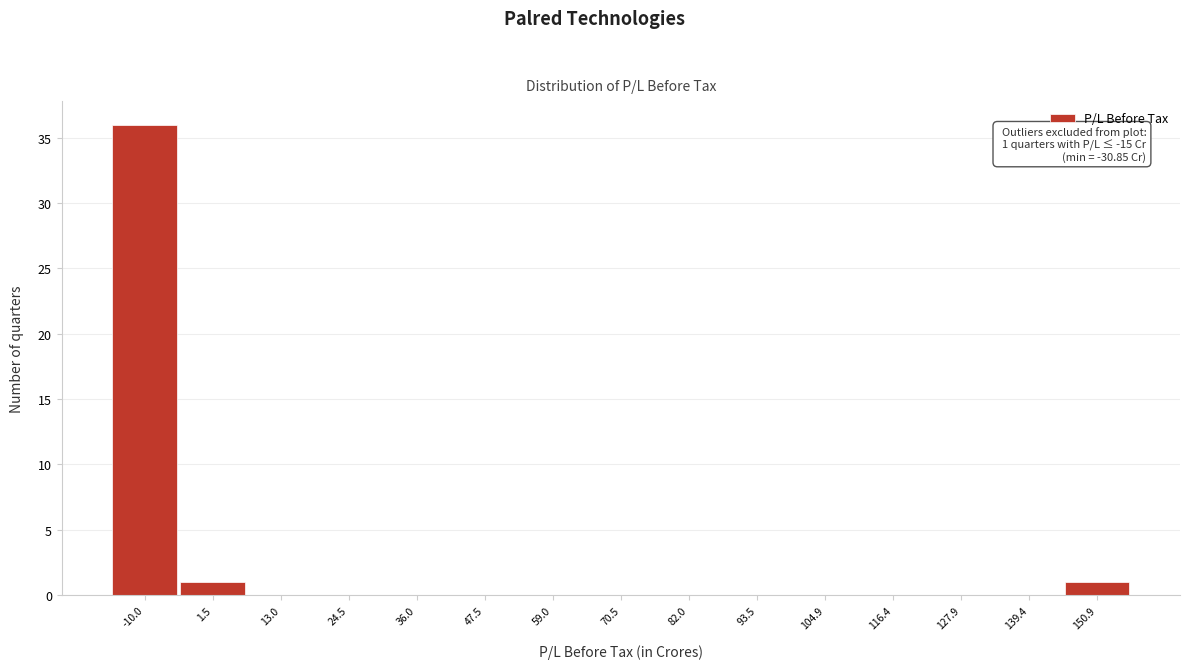

Reading left to right, list all the values displayed in this chart.

-10.0=36	1.5=1	13.0=0	24.5=0	36.0=0	47.5=0	59.0=0	70.5=0	82.0=0	93.5=0	104.9=0	116.4=0	127.9=0	139.4=0	150.9=1